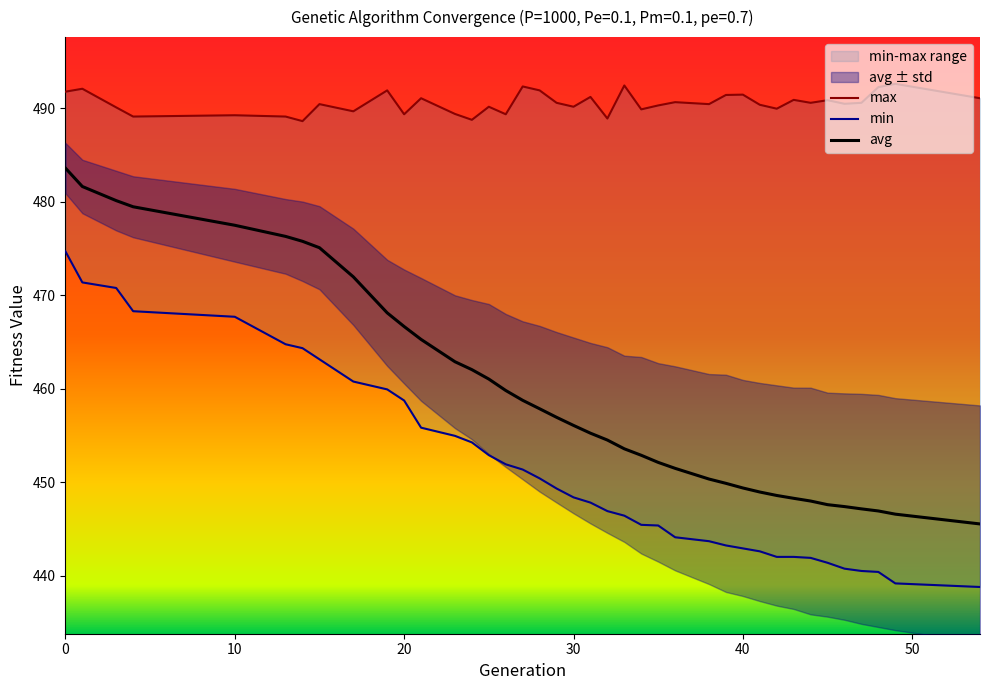

List the series in order of their overall mean, lowest first.

min, avg, max